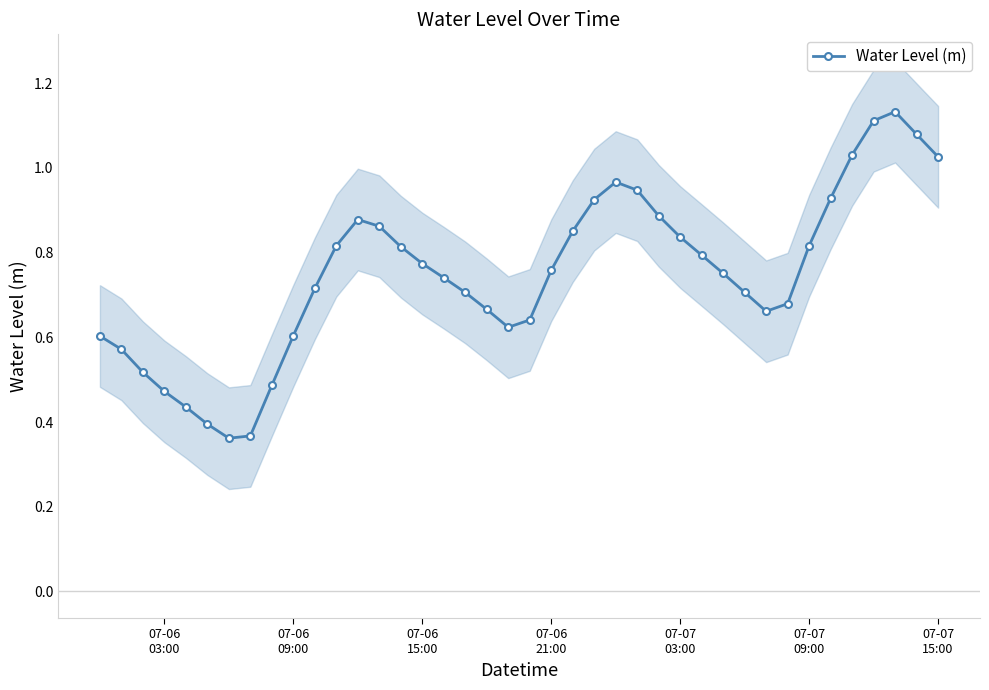

In Water Level (m), how many points are lower than both neighbors (excluding endpoints)?

3